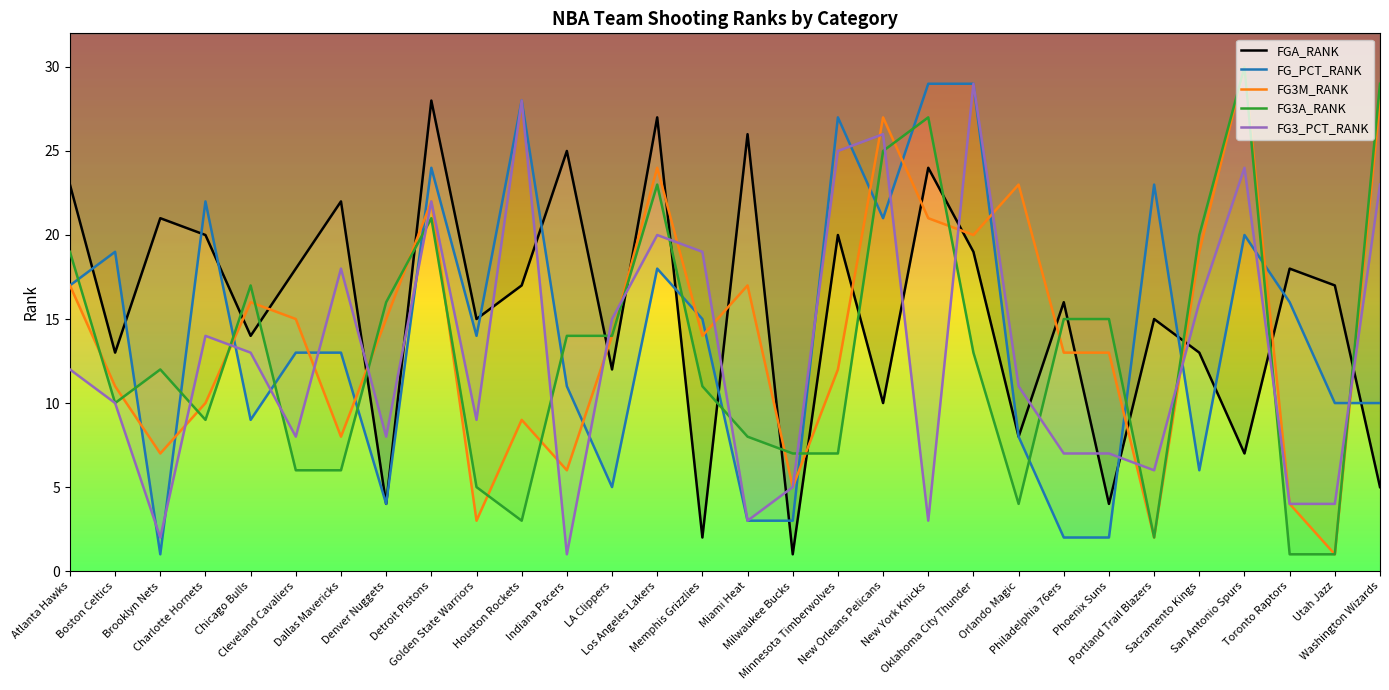

Reading left to right, list all the values displayed in this chart.

FGA_RANK: Atlanta Hawks=23	Boston Celtics=13	Brooklyn Nets=21	Charlotte Hornets=20	Chicago Bulls=14	Cleveland Cavaliers=18	Dallas Mavericks=22	Denver Nuggets=4	Detroit Pistons=28	Golden State Warriors=15	Houston Rockets=17	Indiana Pacers=25	LA Clippers=12	Los Angeles Lakers=27	Memphis Grizzlies=2	Miami Heat=26	Milwaukee Bucks=1	Minnesota Timberwolves=20	New Orleans Pelicans=10	New York Knicks=24	Oklahoma City Thunder=19	Orlando Magic=8	Philadelphia 76ers=16	Phoenix Suns=4	Portland Trail Blazers=15	Sacramento Kings=13	San Antonio Spurs=7	Toronto Raptors=18	Utah Jazz=17	Washington Wizards=5
FG_PCT_RANK: Atlanta Hawks=17	Boston Celtics=19	Brooklyn Nets=1	Charlotte Hornets=22	Chicago Bulls=9	Cleveland Cavaliers=13	Dallas Mavericks=13	Denver Nuggets=4	Detroit Pistons=24	Golden State Warriors=14	Houston Rockets=28	Indiana Pacers=11	LA Clippers=5	Los Angeles Lakers=18	Memphis Grizzlies=15	Miami Heat=3	Milwaukee Bucks=3	Minnesota Timberwolves=27	New Orleans Pelicans=21	New York Knicks=29	Oklahoma City Thunder=29	Orlando Magic=8	Philadelphia 76ers=2	Phoenix Suns=2	Portland Trail Blazers=23	Sacramento Kings=6	San Antonio Spurs=20	Toronto Raptors=16	Utah Jazz=10	Washington Wizards=10
FG3M_RANK: Atlanta Hawks=17	Boston Celtics=11	Brooklyn Nets=7	Charlotte Hornets=10	Chicago Bulls=16	Cleveland Cavaliers=15	Dallas Mavericks=8	Denver Nuggets=15	Detroit Pistons=22	Golden State Warriors=3	Houston Rockets=9	Indiana Pacers=6	LA Clippers=14	Los Angeles Lakers=24	Memphis Grizzlies=14	Miami Heat=17	Milwaukee Bucks=5	Minnesota Timberwolves=12	New Orleans Pelicans=27	New York Knicks=21	Oklahoma City Thunder=20	Orlando Magic=23	Philadelphia 76ers=13	Phoenix Suns=13	Portland Trail Blazers=2	Sacramento Kings=19	San Antonio Spurs=30	Toronto Raptors=4	Utah Jazz=1	Washington Wizards=28
FG3A_RANK: Atlanta Hawks=19	Boston Celtics=10	Brooklyn Nets=12	Charlotte Hornets=9	Chicago Bulls=17	Cleveland Cavaliers=6	Dallas Mavericks=6	Denver Nuggets=16	Detroit Pistons=21	Golden State Warriors=5	Houston Rockets=3	Indiana Pacers=14	LA Clippers=14	Los Angeles Lakers=23	Memphis Grizzlies=11	Miami Heat=8	Milwaukee Bucks=7	Minnesota Timberwolves=7	New Orleans Pelicans=25	New York Knicks=27	Oklahoma City Thunder=13	Orlando Magic=4	Philadelphia 76ers=15	Phoenix Suns=15	Portland Trail Blazers=2	Sacramento Kings=20	San Antonio Spurs=30	Toronto Raptors=1	Utah Jazz=1	Washington Wizards=29
FG3_PCT_RANK: Atlanta Hawks=12	Boston Celtics=10	Brooklyn Nets=2	Charlotte Hornets=14	Chicago Bulls=13	Cleveland Cavaliers=8	Dallas Mavericks=18	Denver Nuggets=8	Detroit Pistons=22	Golden State Warriors=9	Houston Rockets=28	Indiana Pacers=1	LA Clippers=15	Los Angeles Lakers=20	Memphis Grizzlies=19	Miami Heat=3	Milwaukee Bucks=5	Minnesota Timberwolves=25	New Orleans Pelicans=26	New York Knicks=3	Oklahoma City Thunder=29	Orlando Magic=11	Philadelphia 76ers=7	Phoenix Suns=7	Portland Trail Blazers=6	Sacramento Kings=16	San Antonio Spurs=24	Toronto Raptors=4	Utah Jazz=4	Washington Wizards=23